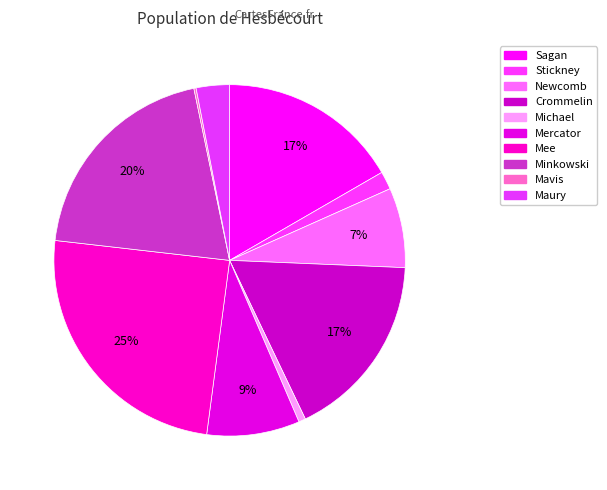

To the nearest percent, what is the combined percentage of Stickney and Crommelin?

19%